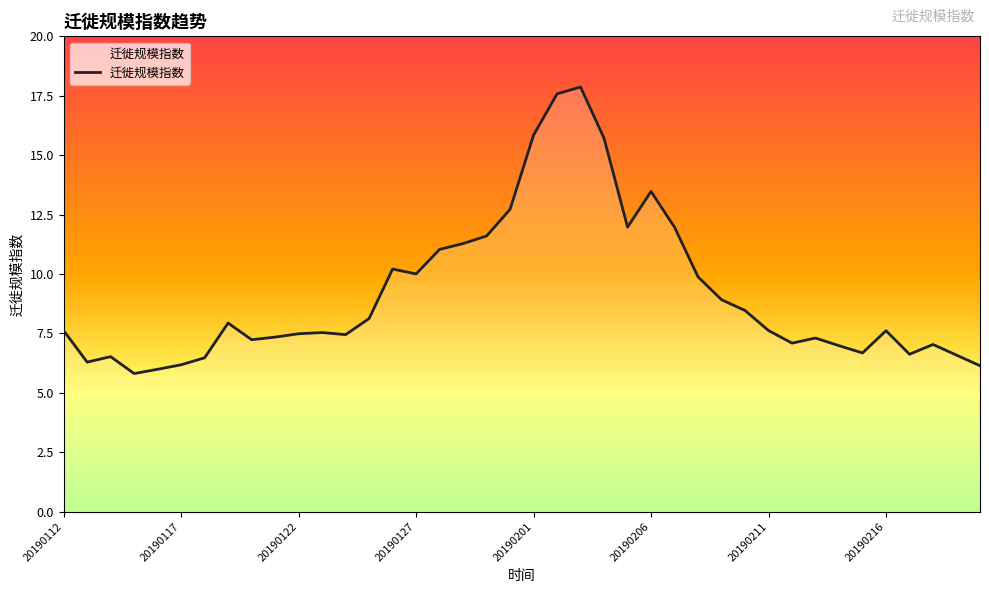

What is the difference between the maximum and minimum values?

12.1